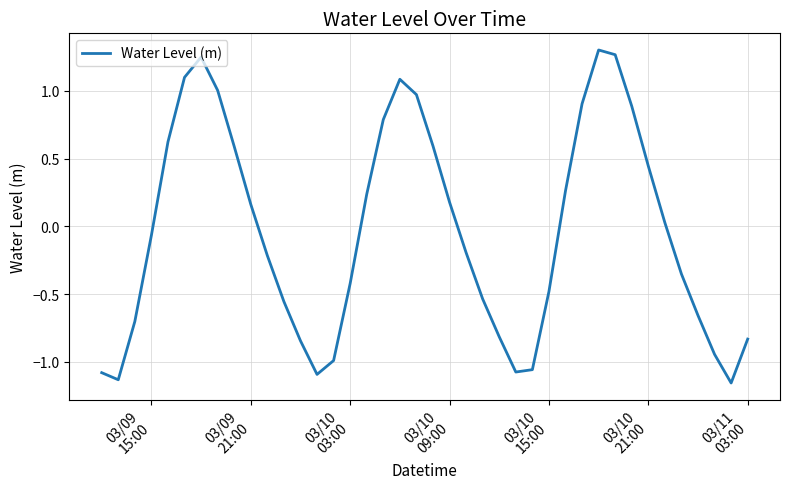

What is the difference between the maximum and minimum values?

2.5